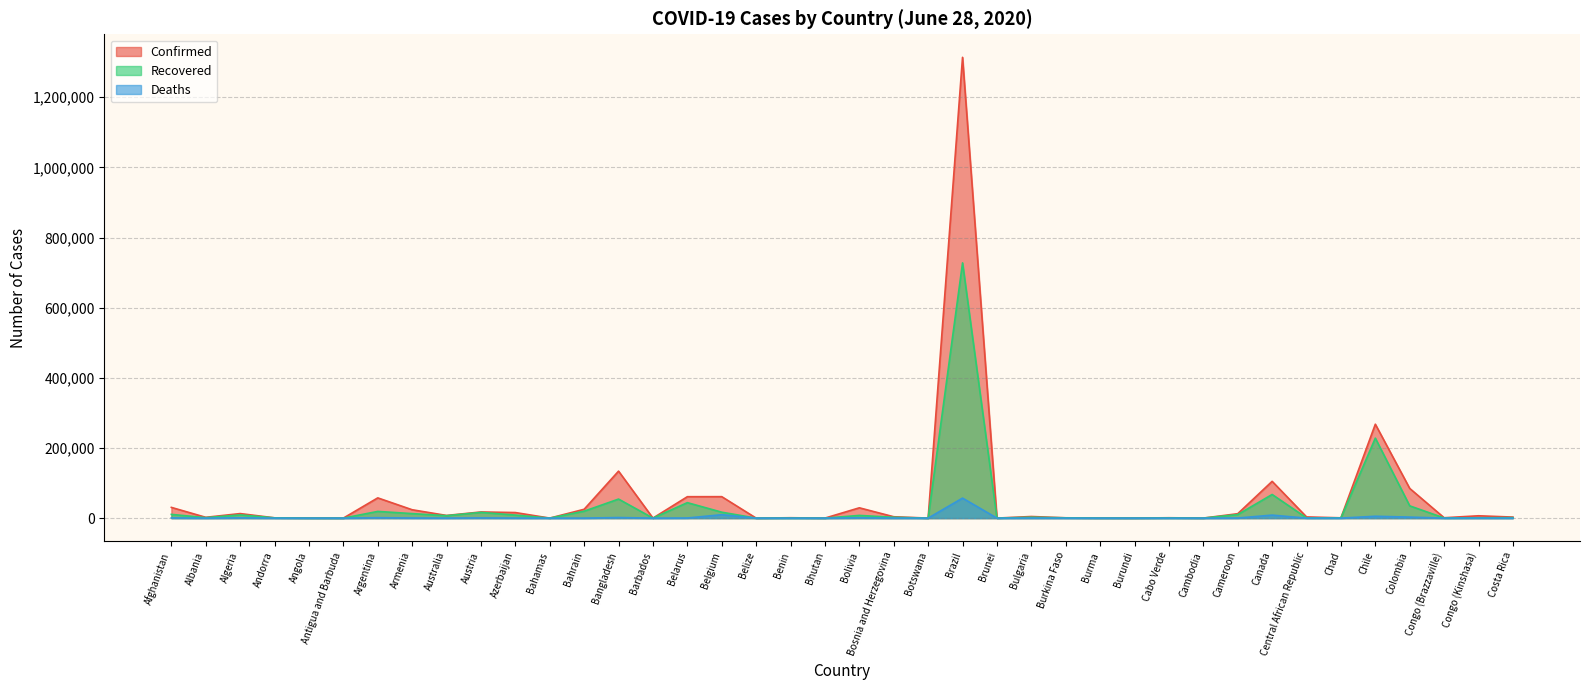

Where is the first local minimum for Deaths?

Albania